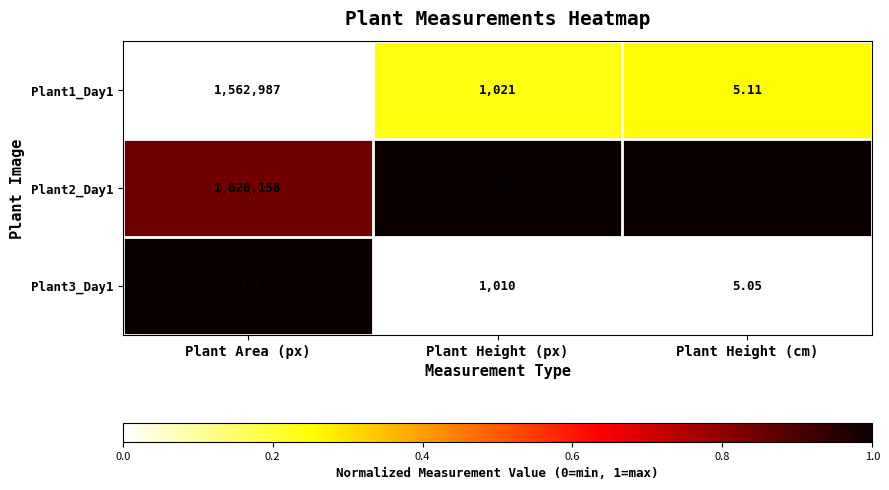

At which category does the chart reach its peak across all series?

Plant Area (px)